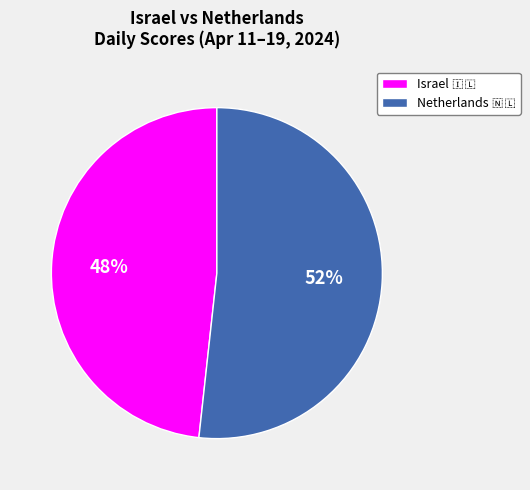

How many segments does this pie chart have?

2